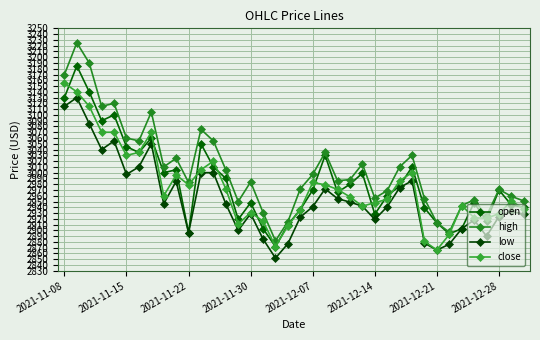

Does the chart have visible grid lines?

Yes